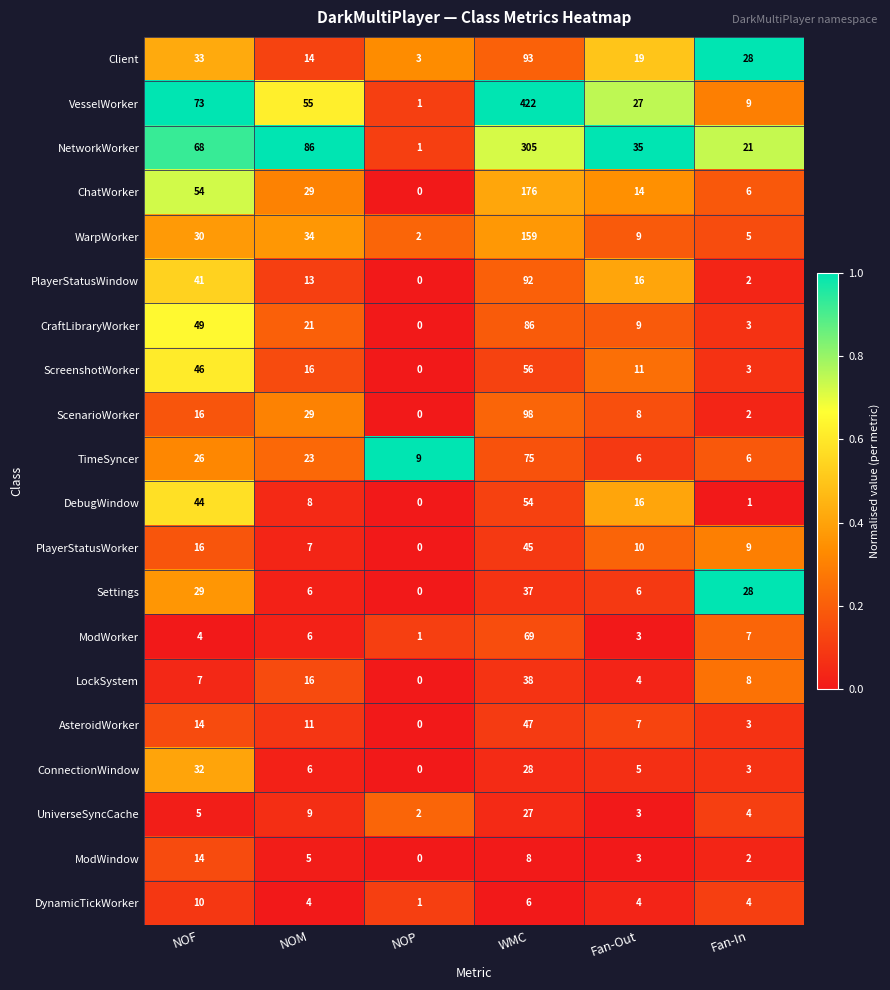

Rank the series by their maximum value, from highest to lowest.

VesselWorker, NetworkWorker, ChatWorker, WarpWorker, ScenarioWorker, Client, PlayerStatusWindow, CraftLibraryWorker, TimeSyncer, ModWorker, ScreenshotWorker, DebugWindow, AsteroidWorker, PlayerStatusWorker, LockSystem, Settings, ConnectionWindow, UniverseSyncCache, ModWindow, DynamicTickWorker